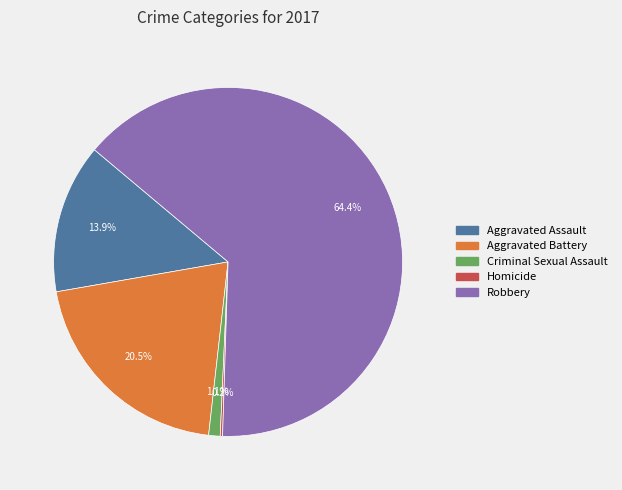

Approximately how many times larger is the value at Robbery compared to Aggravated Battery?

3.1